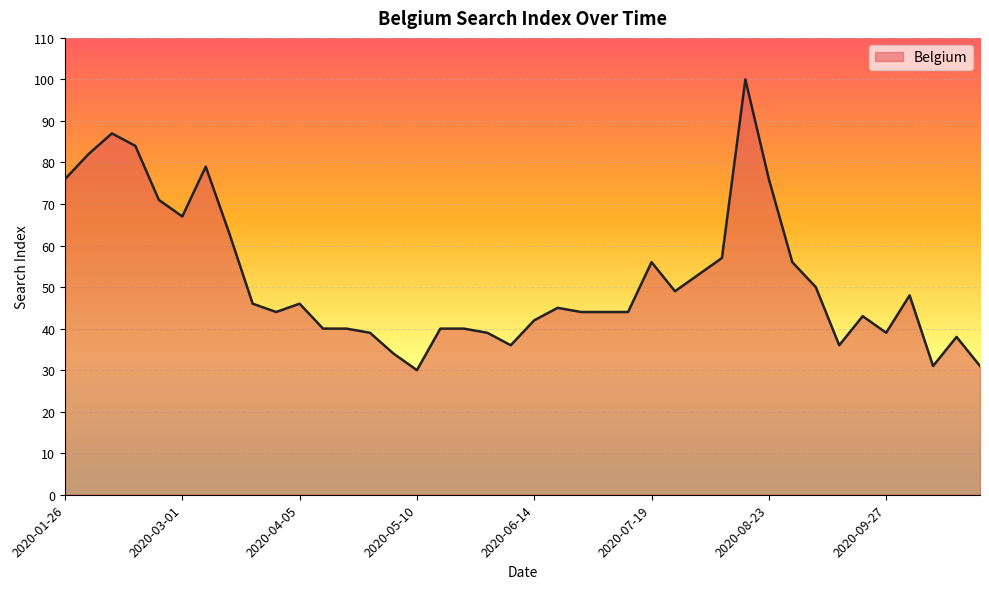

What is the difference between the maximum and minimum values?

70